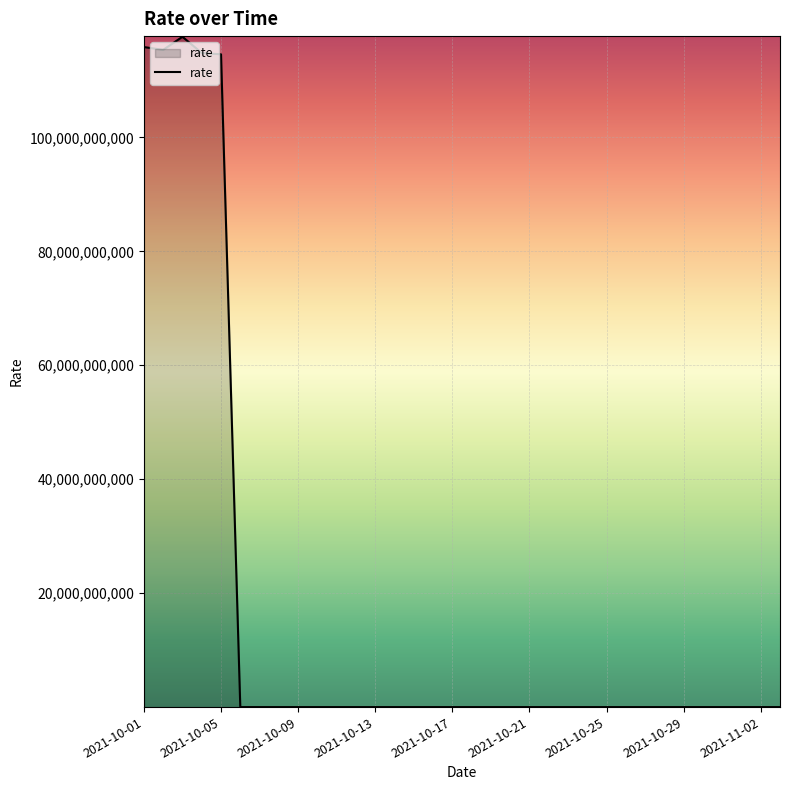

Is this an area chart (filled region under the line)?

Yes